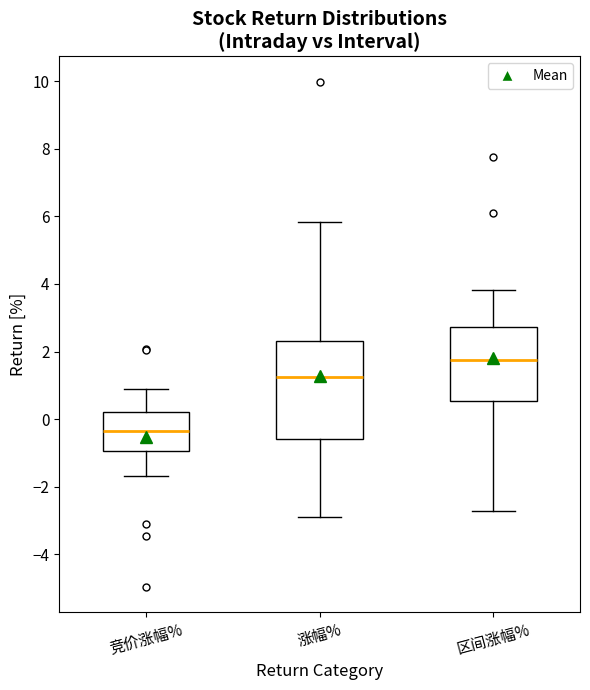

Where is the lower edge of the box for 竞价涨幅% on the y-axis? The values are not printed on the chart, so give them approximately, as read against the axis.

-1.0